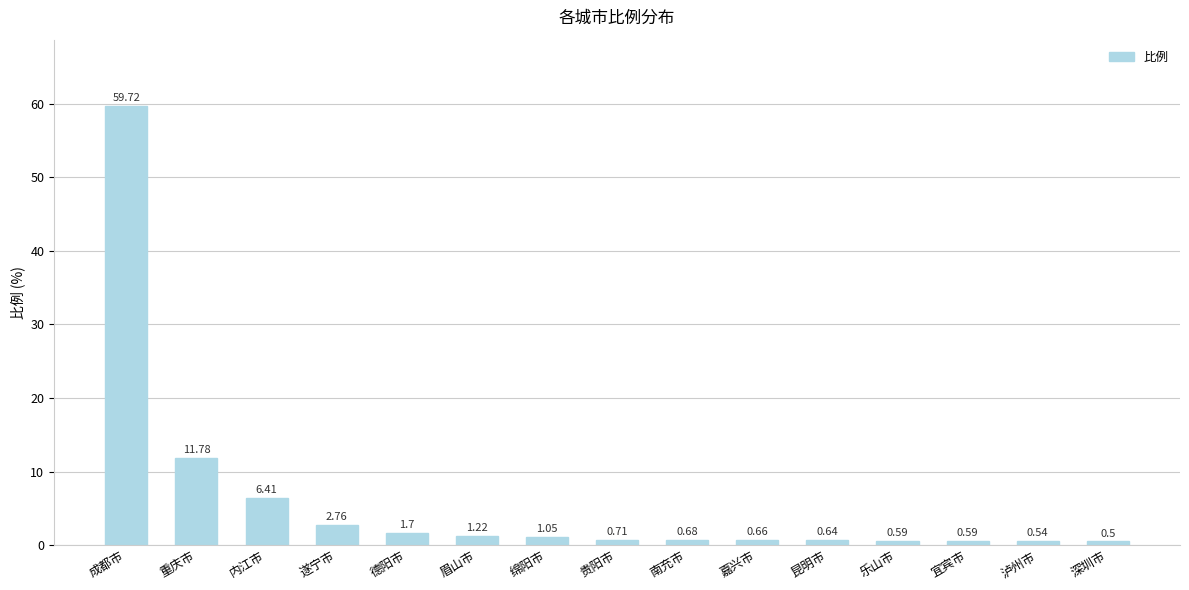

Does the chart contain any negative values?

No